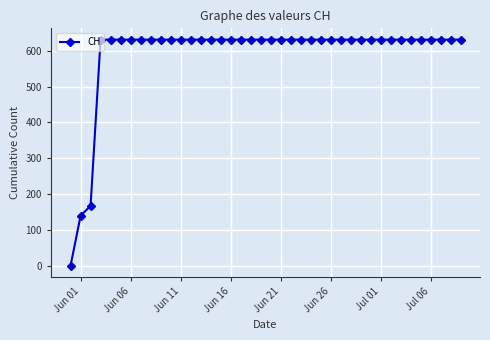

What is the greatest value displayed?

631